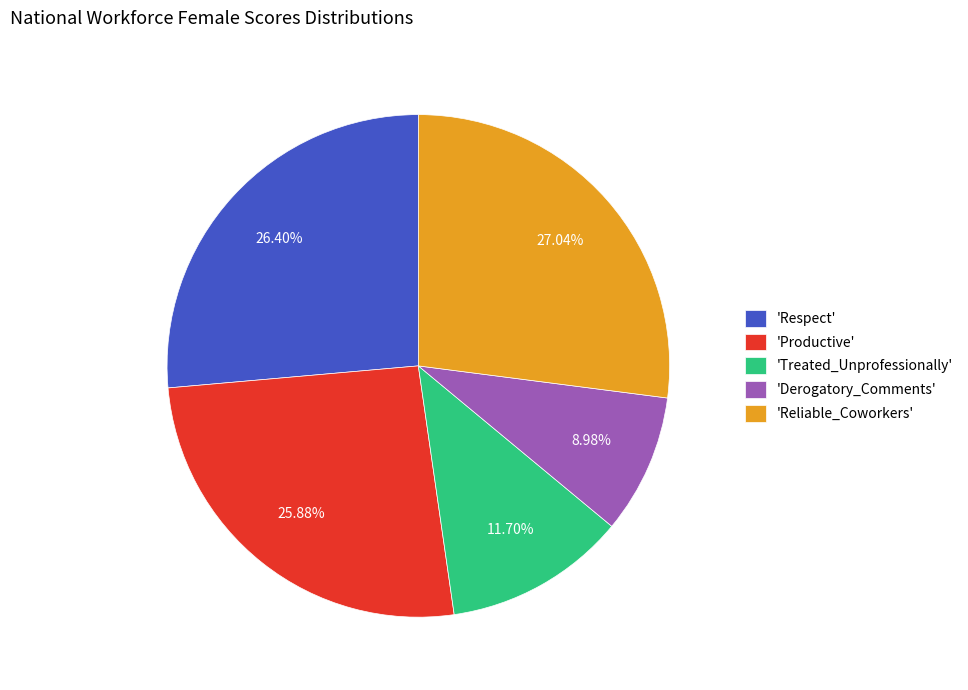

Is there any slice that represents more than half of the pie?

No